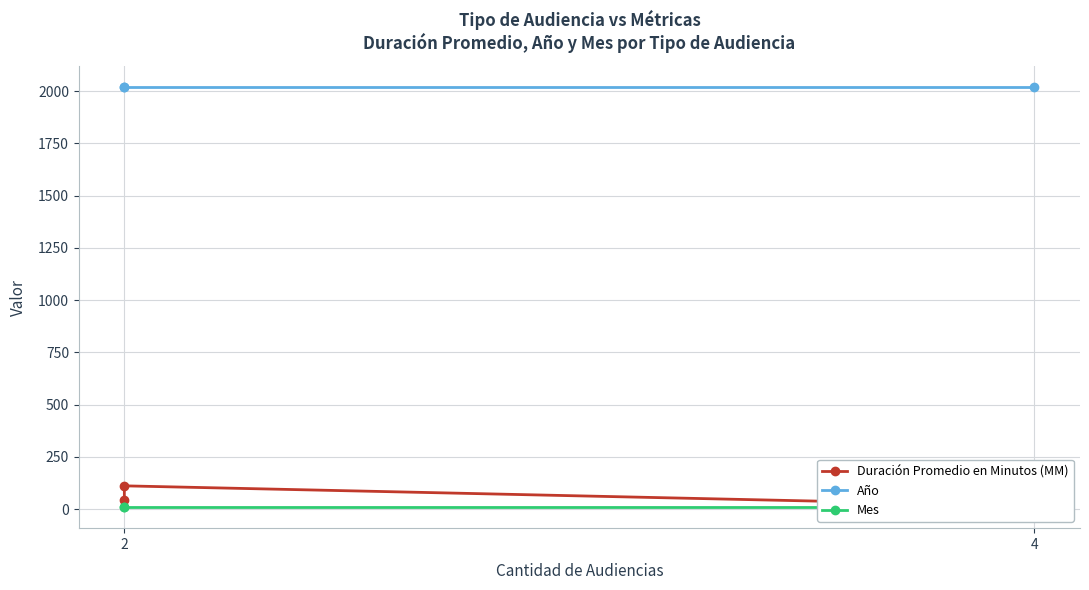

What is the label of the 3rd point from the right?

2